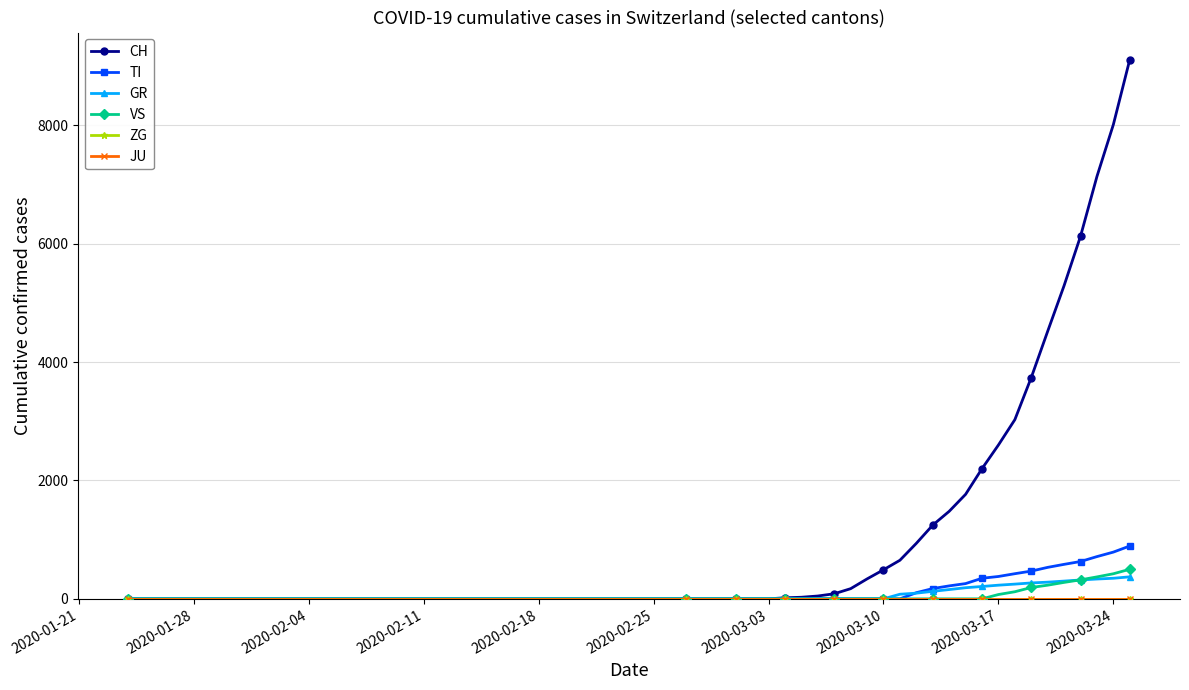

Is this an area chart (filled region under the line)?

No